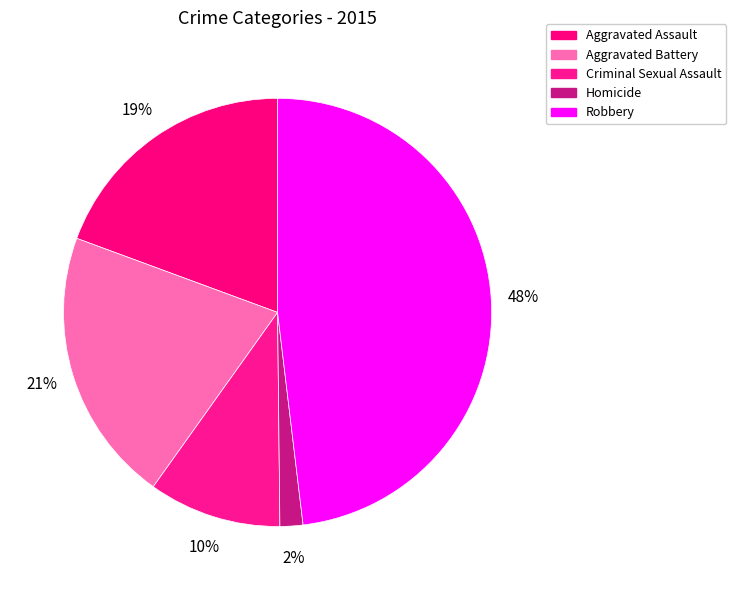

Rank the categories by value from highest to lowest.

Robbery, Aggravated Battery, Aggravated Assault, Criminal Sexual Assault, Homicide